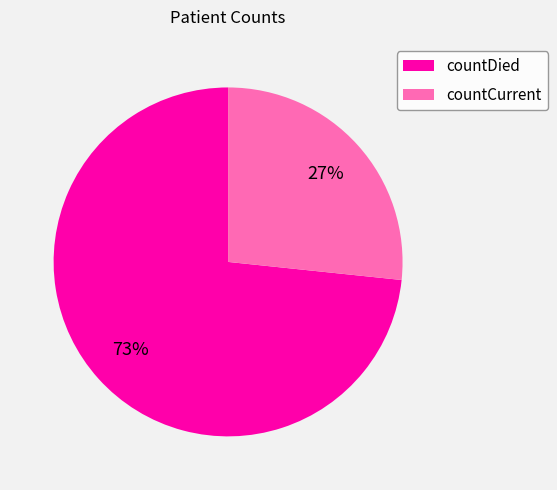

Do countCurrent and countDied together represent more than half of the pie?

Yes